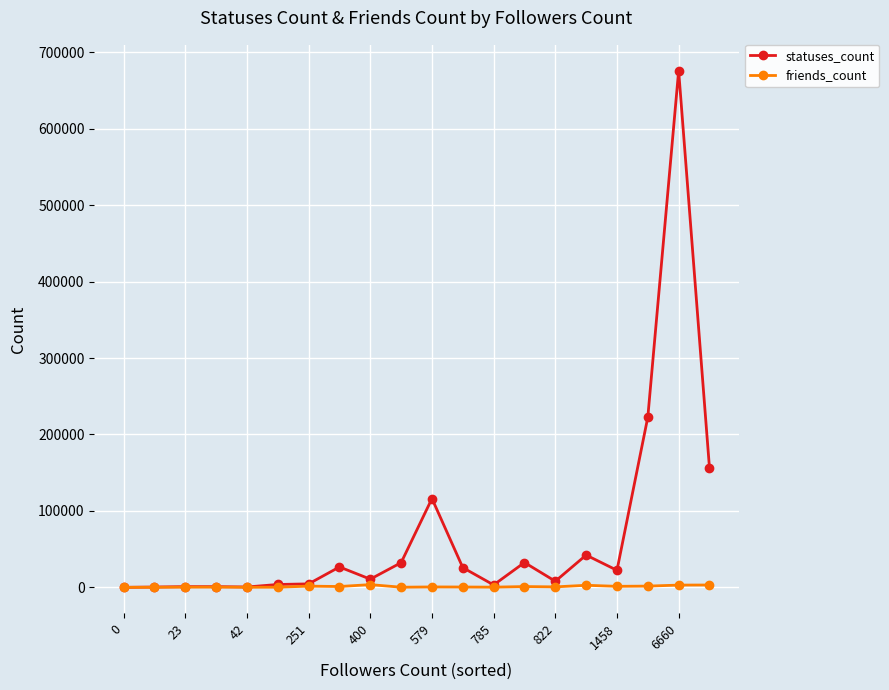

True or false: friends_count has more than 1 interior local peaks.

True